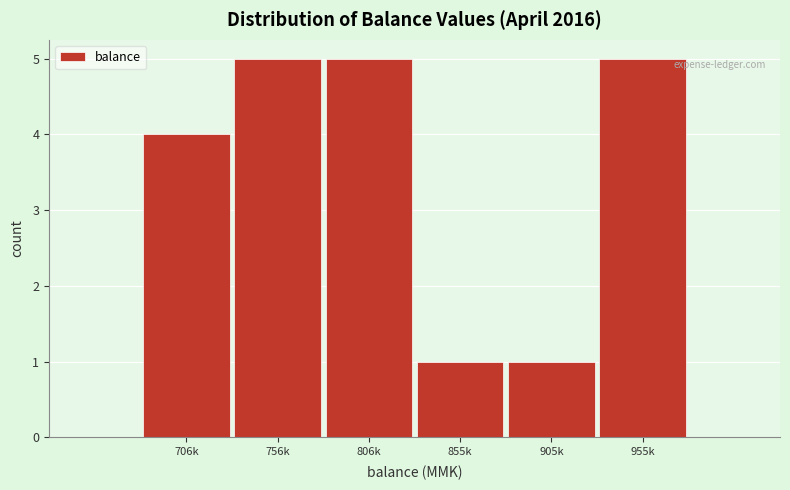

Reading left to right, what are all the values shown in this chart?

706k=4	756k=5	806k=5	855k=1	905k=1	955k=5